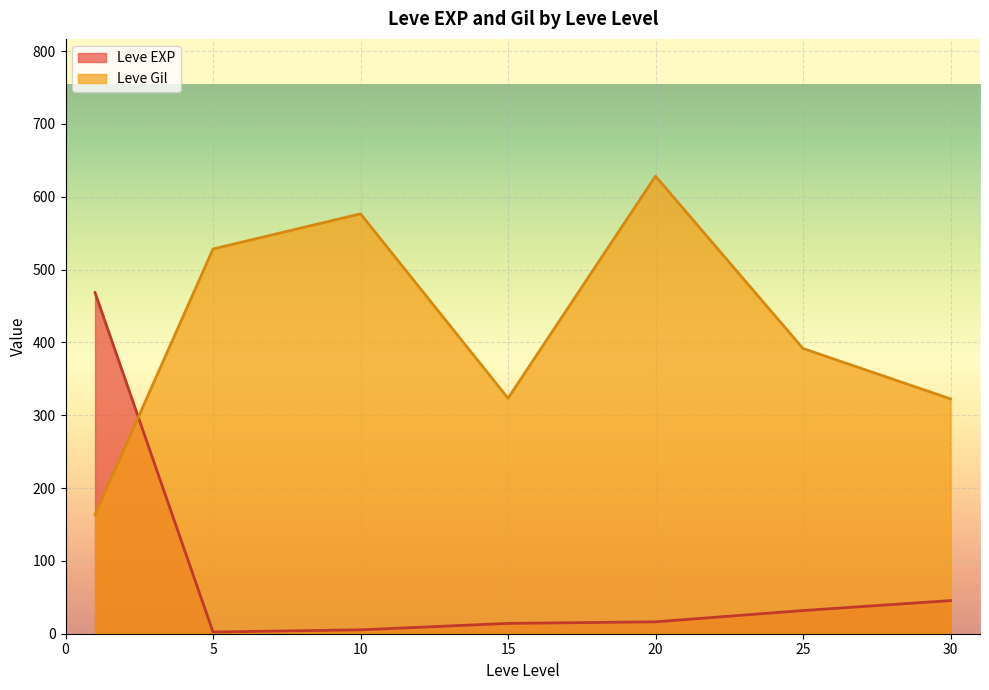

What is the total value across all series at 20?

644.7